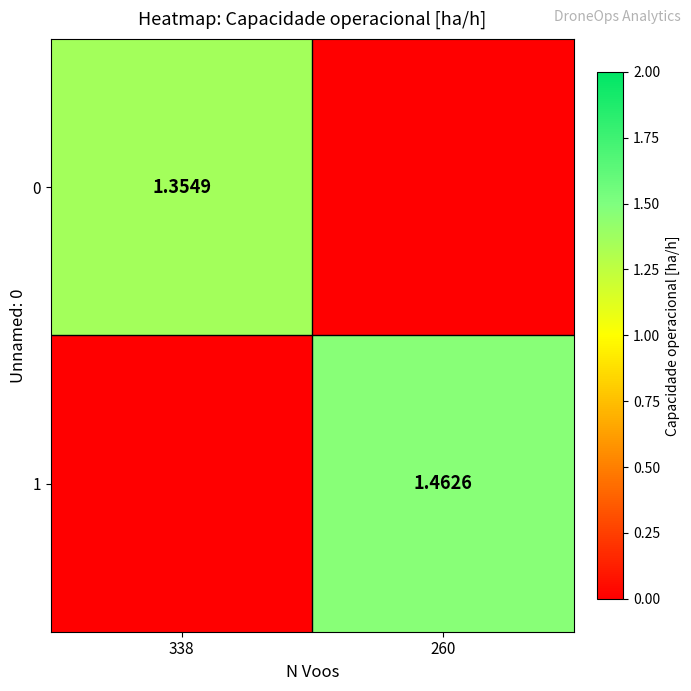

List the labels in order of 0 value, smallest first.

260, 338